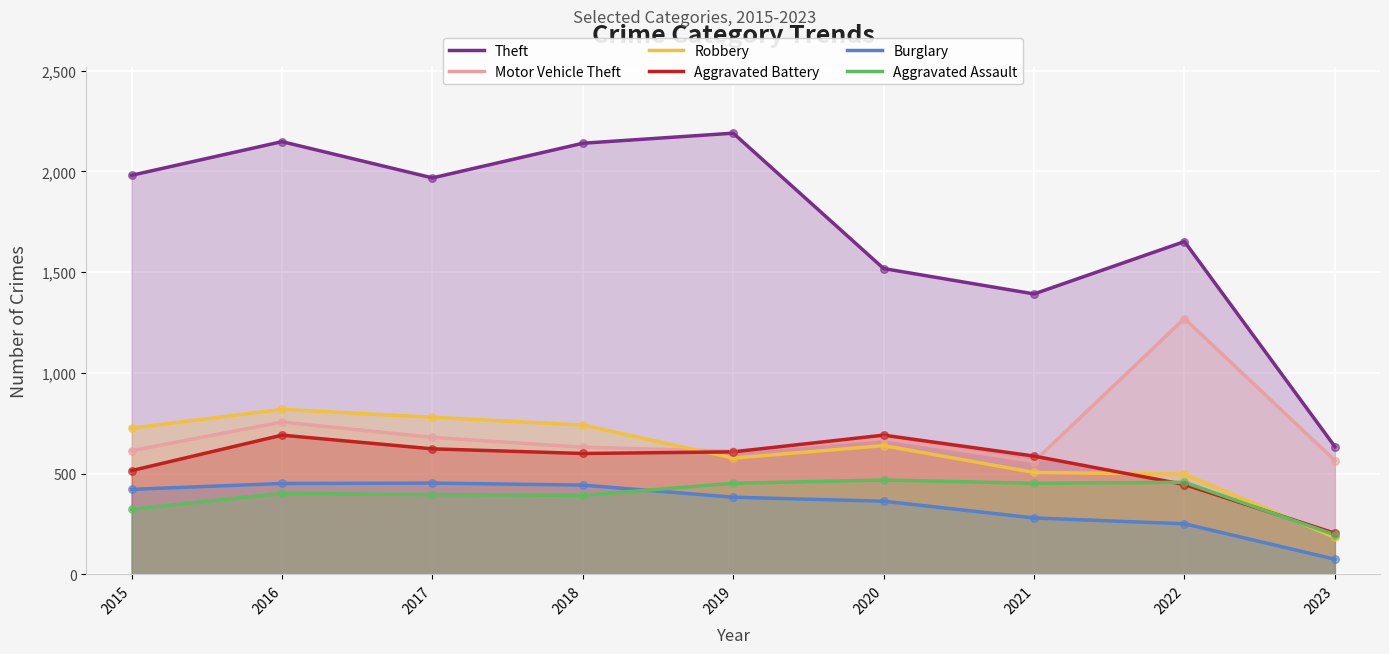

At how many categories does at least one series exceed 218?

9